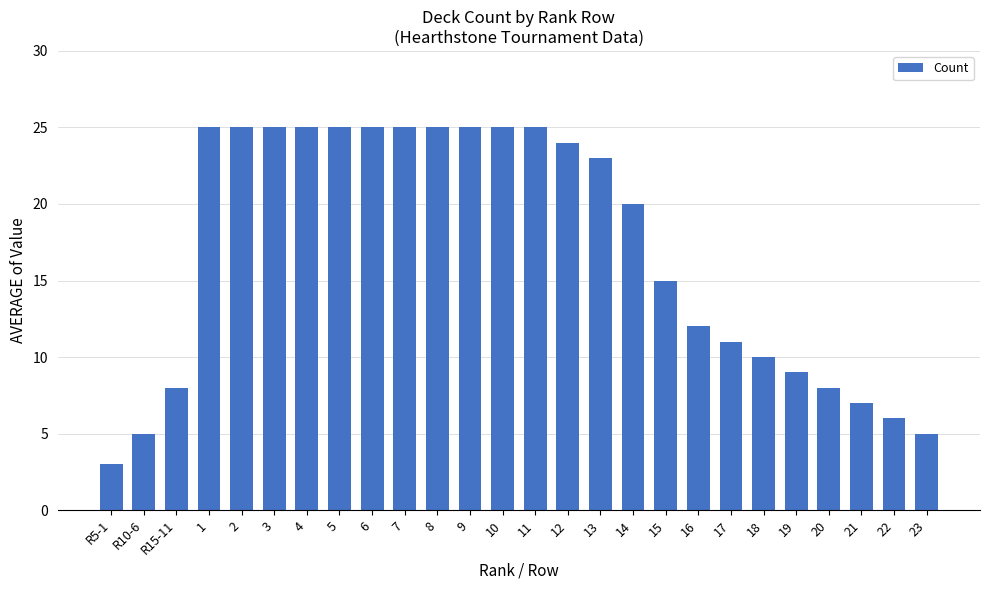

True or false: the data shows 36 at 11.

False